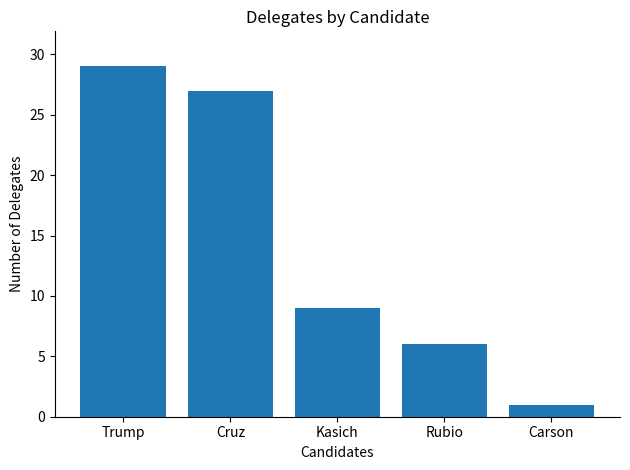

What is the sum of the values at Carson and Cruz?

28